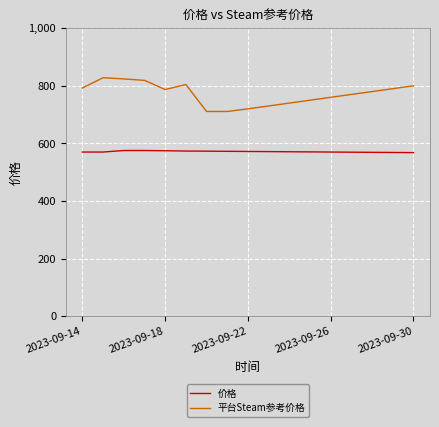

True or false: 价格 and 平台Steam参考价格 cross at least once.

False